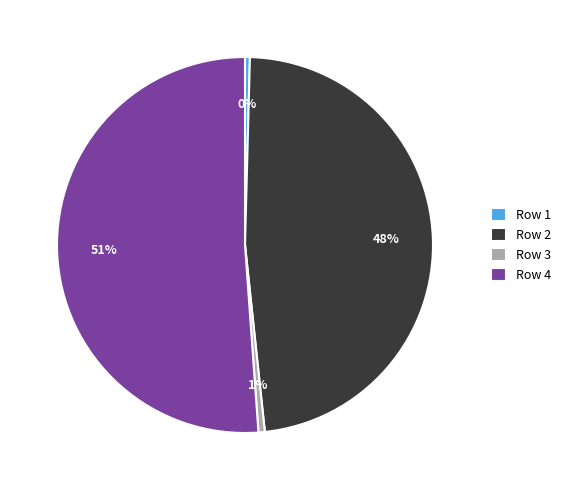

How many slices are in this pie chart?

4